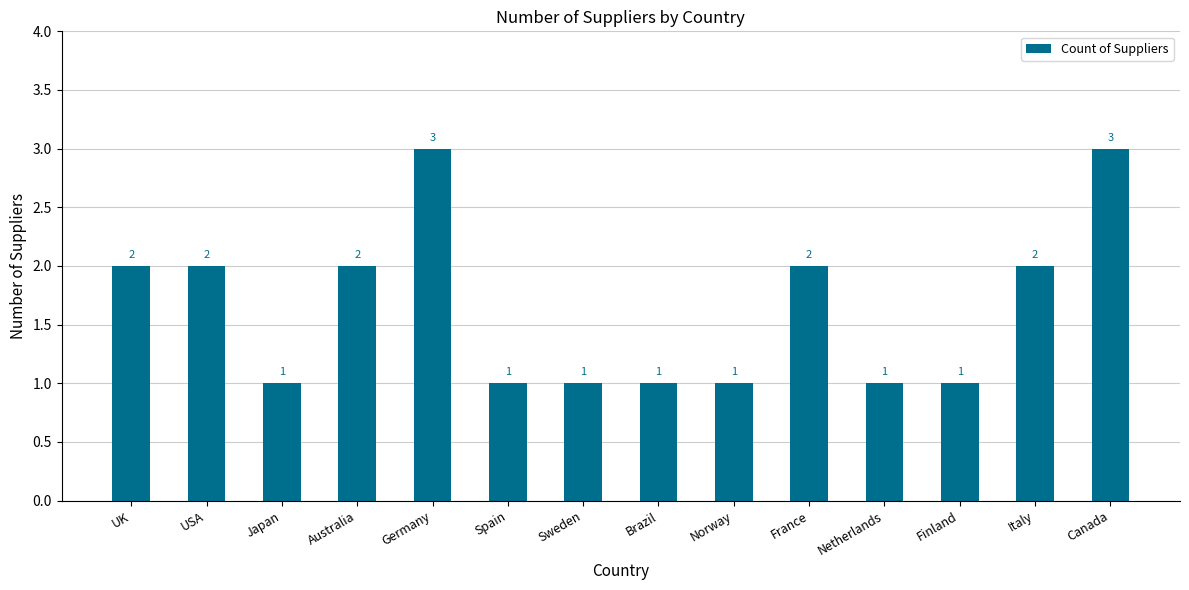

How many values are between 1 and 2?

12